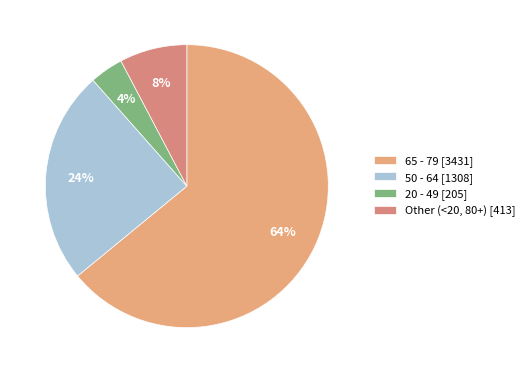

Which slice is the smallest?

20 - 49 [205]